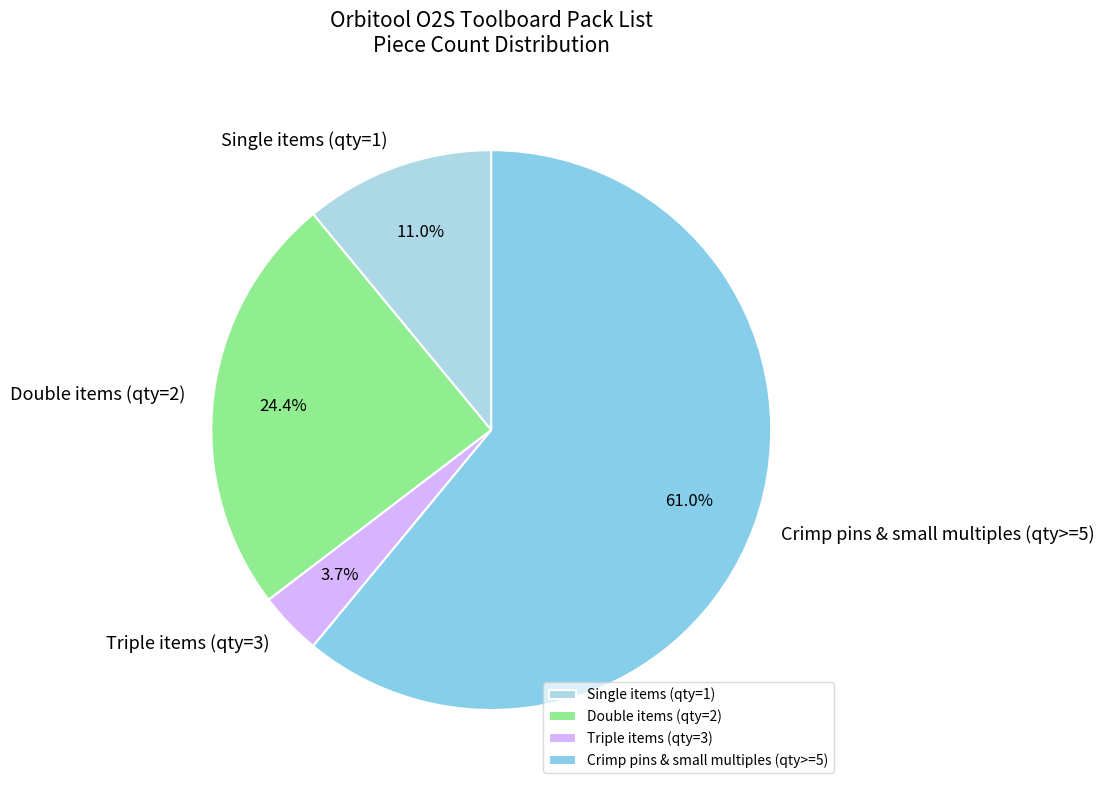

Does any single category account for the majority?

Yes